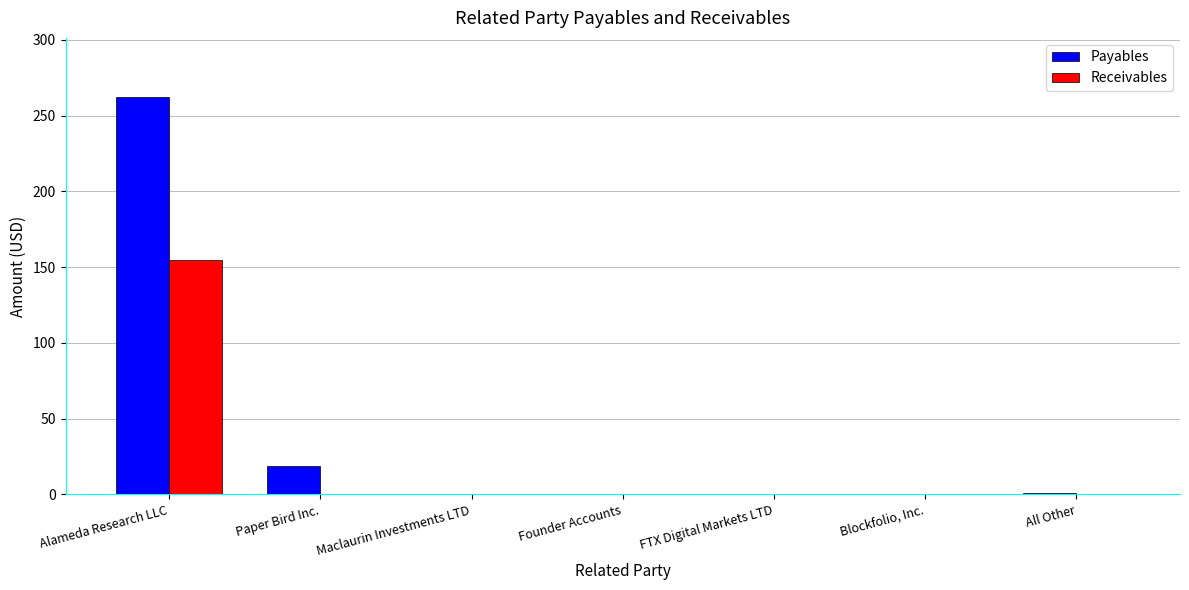

Where is Payables nearest to the value 131?

Paper Bird Inc.